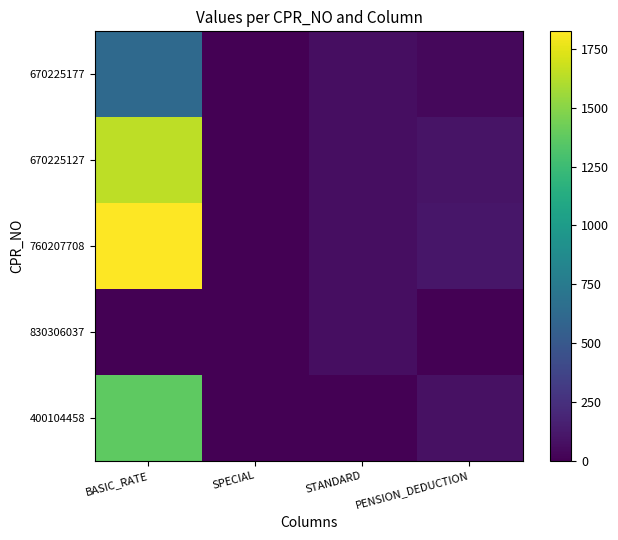

Reading left to right, transcribe all the data shown in this chart.

670225177: BASIC_RATE=625.0	SPECIAL=0.0	STANDARD=64.3	PENSION_DEDUCTION=37.5
670225127: BASIC_RATE=1642.0	SPECIAL=0.0	STANDARD=64.3	PENSION_DEDUCTION=98.5
760207708: BASIC_RATE=1824.0	SPECIAL=0.0	STANDARD=64.3	PENSION_DEDUCTION=109.4
830306037: BASIC_RATE=0.0	SPECIAL=0.0	STANDARD=64.3	PENSION_DEDUCTION=0.0
400104458: BASIC_RATE=1369.0	SPECIAL=0.0	STANDARD=0.0	PENSION_DEDUCTION=82.1